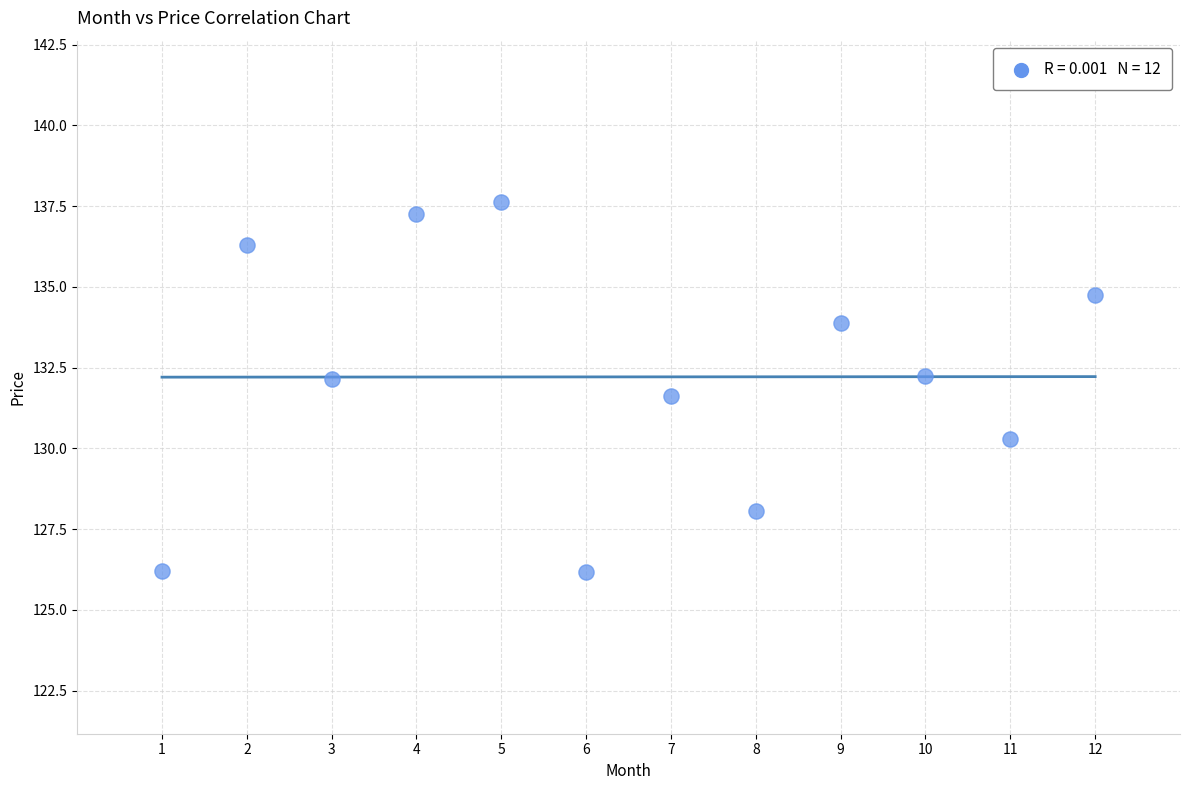

What is the average X value?

6.5